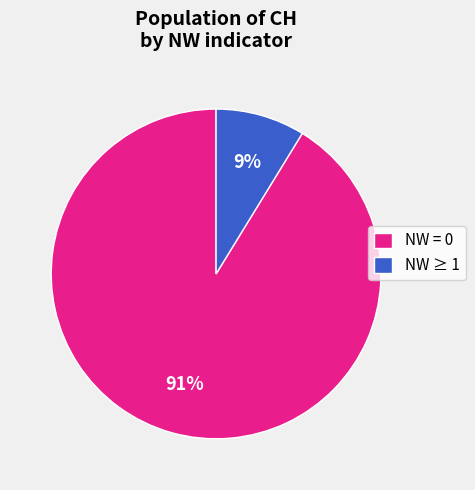

What is the largest slice in the pie chart?

NW = 0